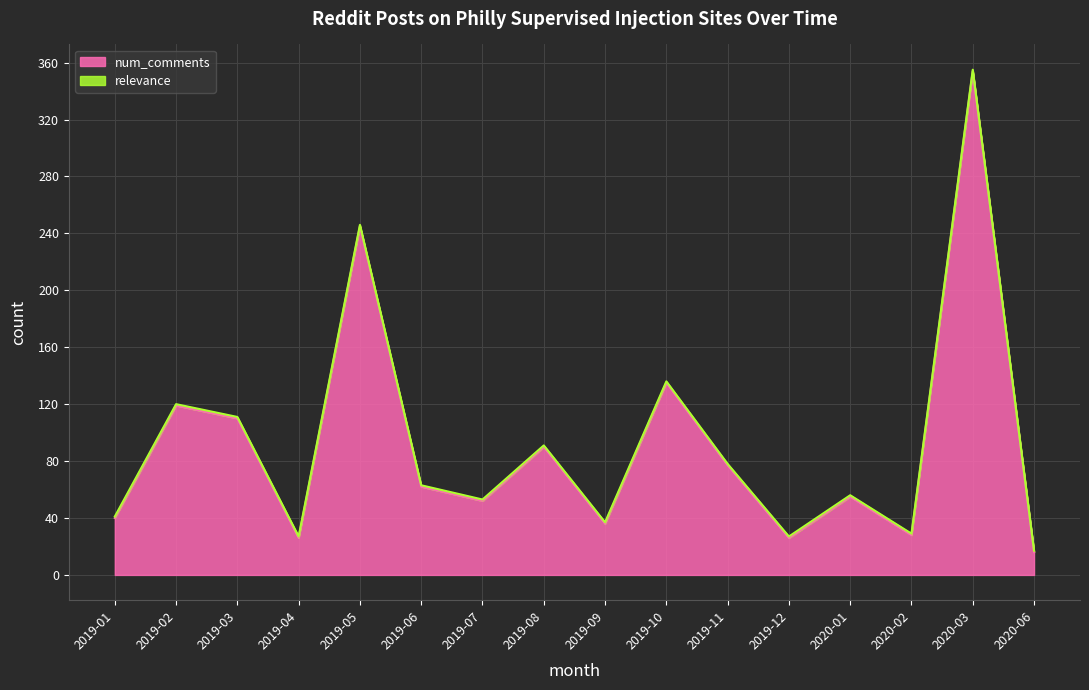

How many lines are shown in the chart?

2